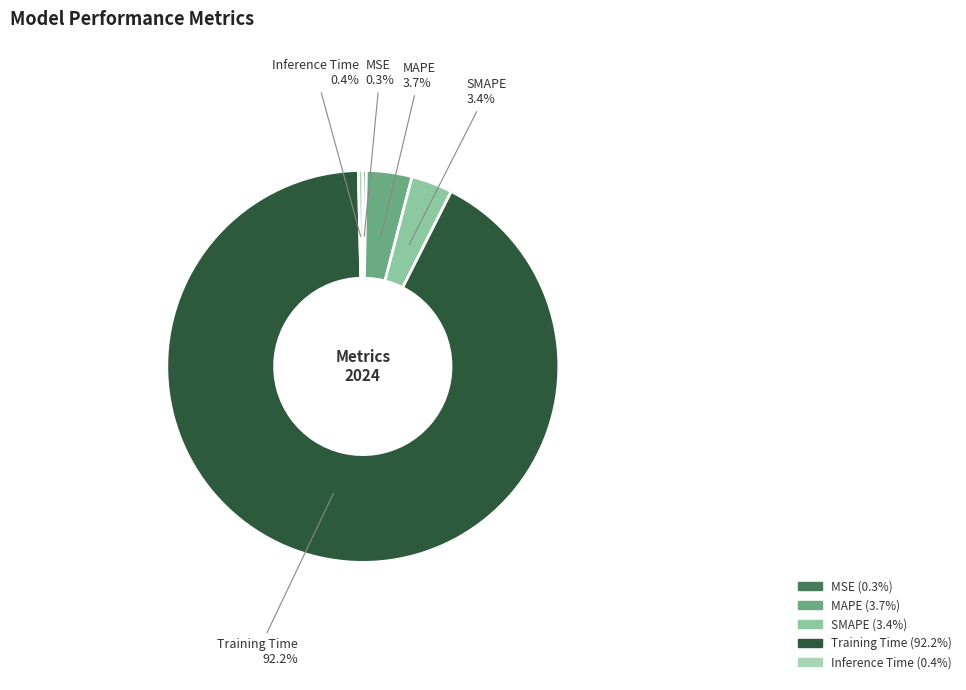

Which category accounts for the majority?

Training Time